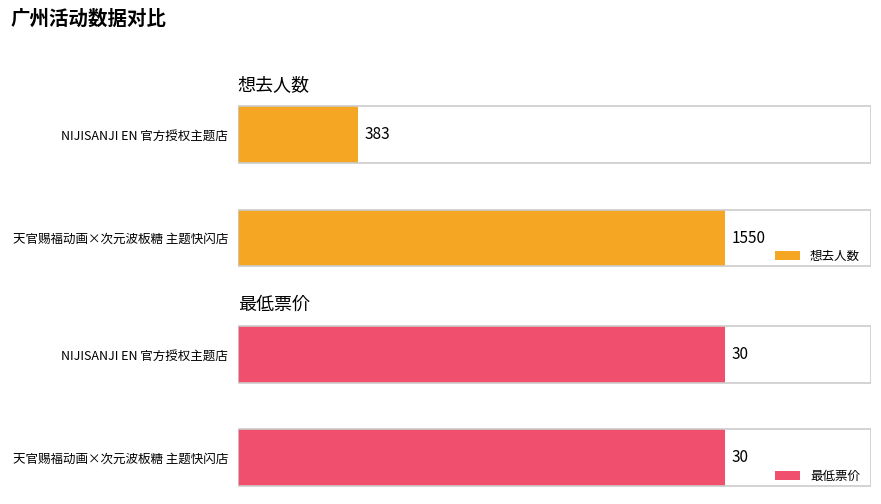

Rank the categories by 想去人数 value from lowest to highest.

NIJISANJI EN 官方授权主题店, 天官赐福动画×次元波板糖 主题快闪店